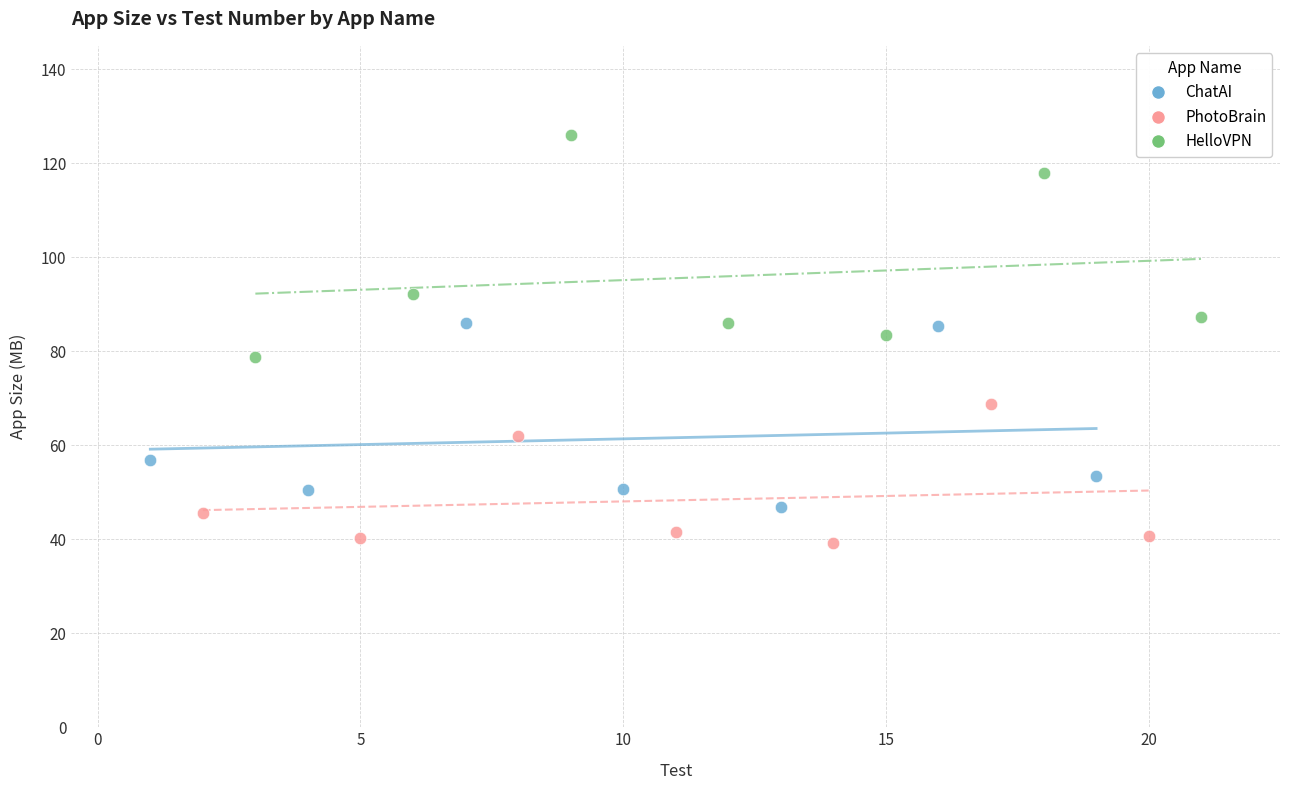

Which series reaches the minimum Y coordinate?

PhotoBrain